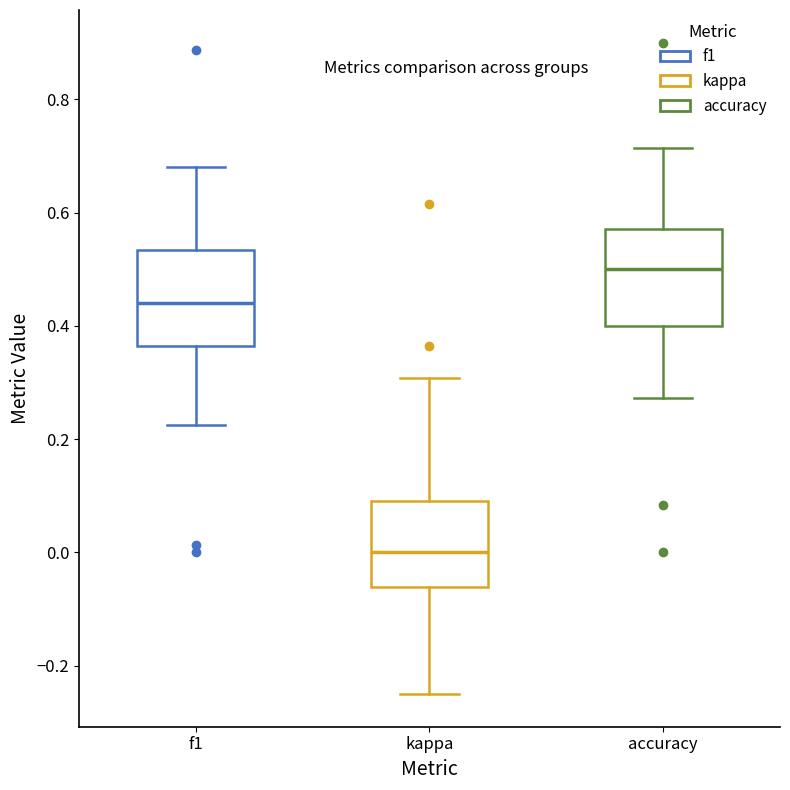

Reading left to right, read every box against the y-axis: the position of its median line, the range the box covers, and the ends of its whiskers. The values are not printed on the chart, so give them approximately, as read against the axis.

f1: median 0.44, box 0.36 to 0.54, whiskers 0.22 to 0.68
kappa: median 0.00, box -0.06 to 0.10, whiskers -0.24 to 0.30
accuracy: median 0.50, box 0.40 to 0.58, whiskers 0.28 to 0.72